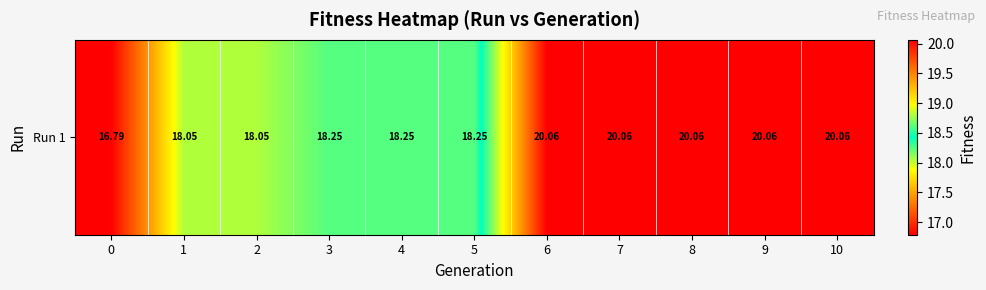

Rank the categories by value from highest to lowest.

6, 7, 8, 9, 10, 3, 4, 5, 1, 2, 0